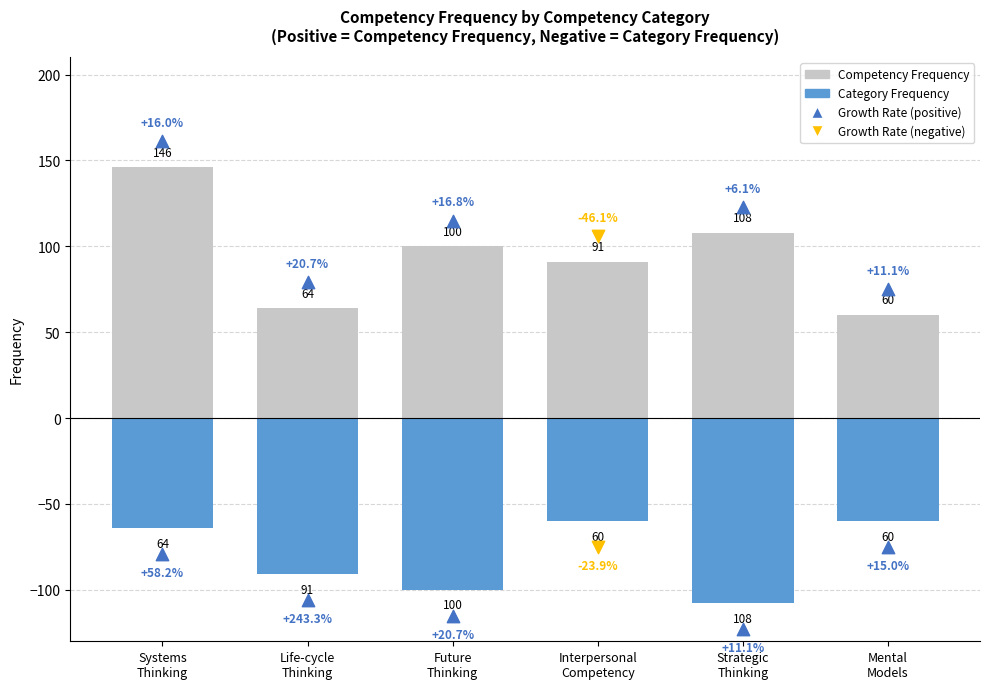

Is the value of Category Frequency at Strategic
Thinking greater than the value of Competency Frequency at Mental
Models?

No